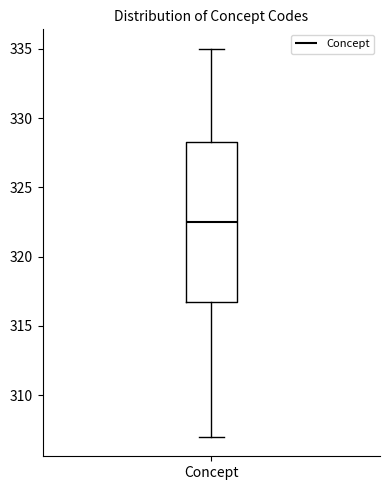

Where does the upper whisker of the box for Concept end on the y-axis? The values are not printed on the chart, so give them approximately, as read against the axis.

335.0